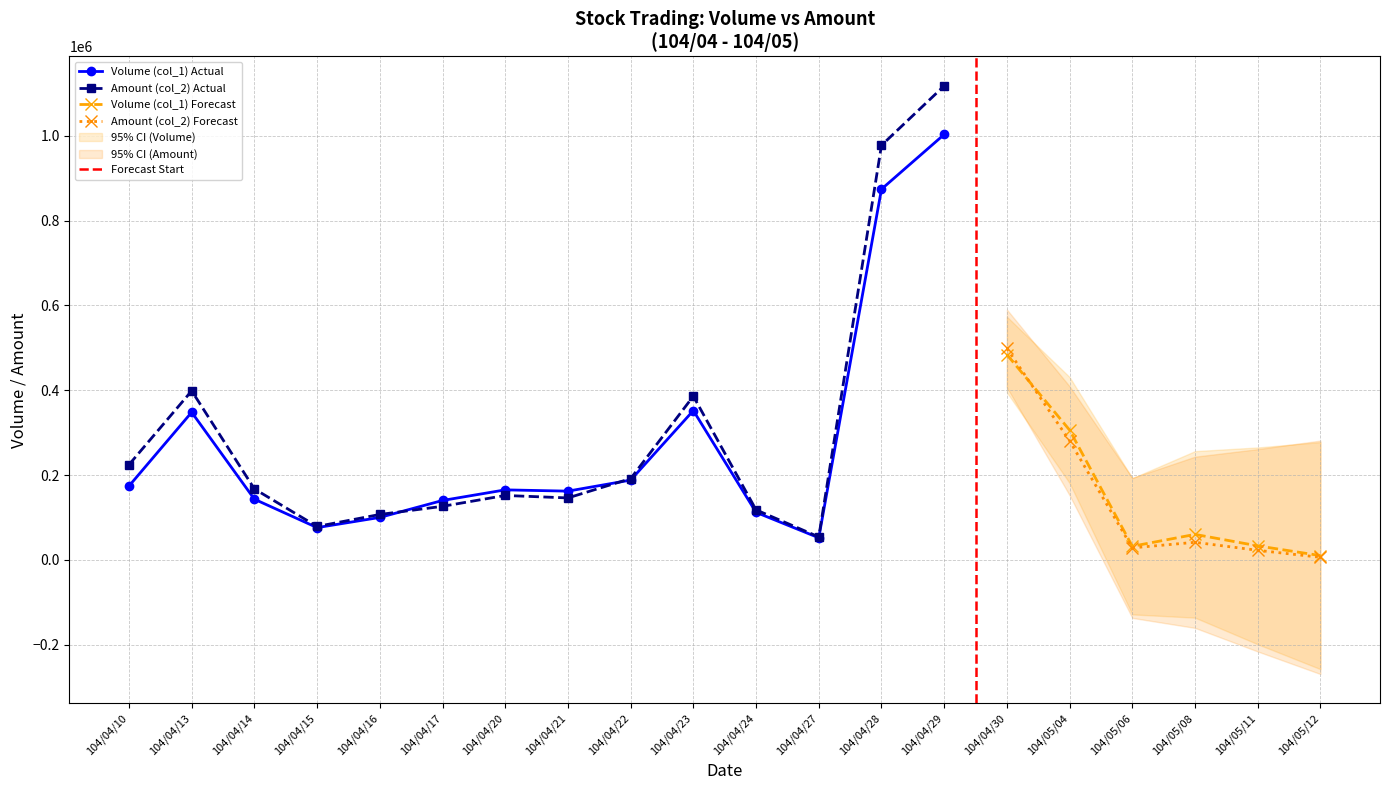

Read the Volume (col_1) value at 104/05/04.

306000